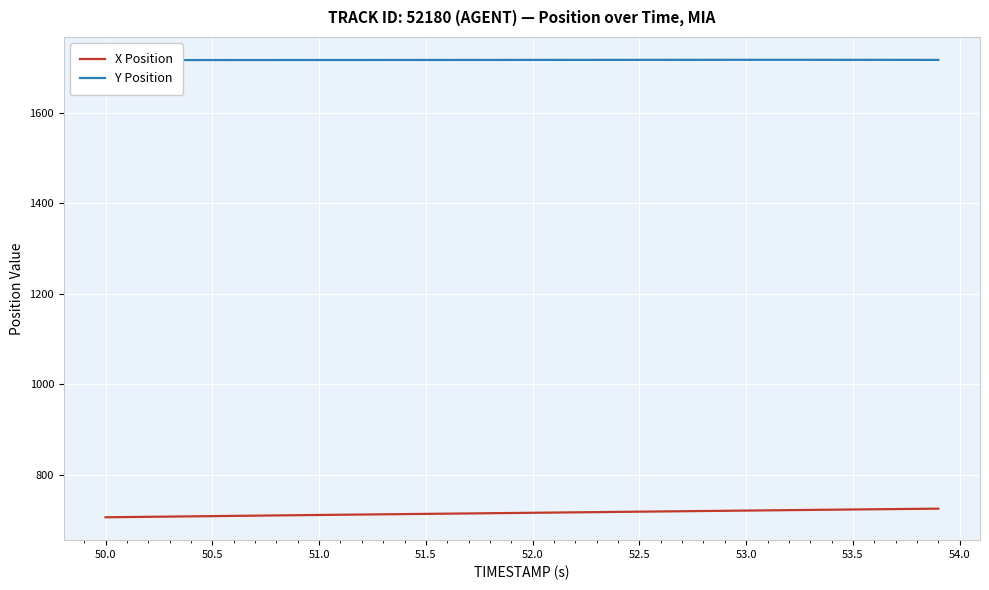

How many data points in Y Position are less than 1717?

11